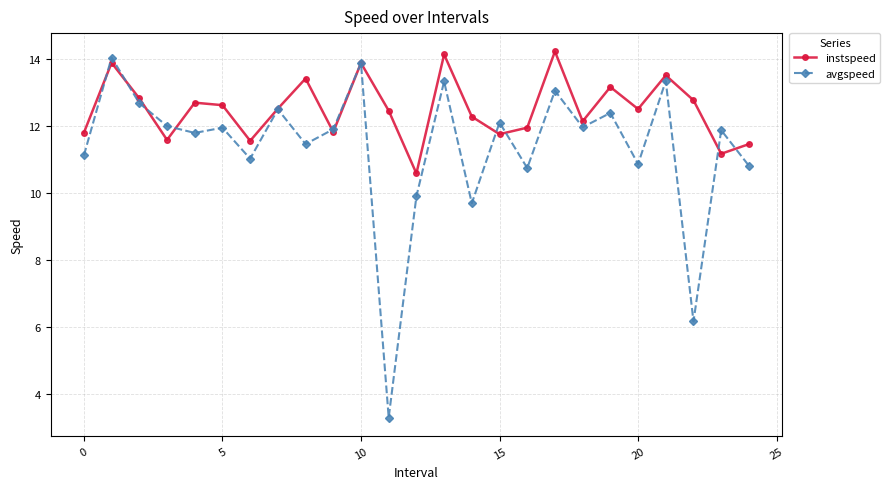

What is the value of the instspeed point at the 7th from the left?

11.6